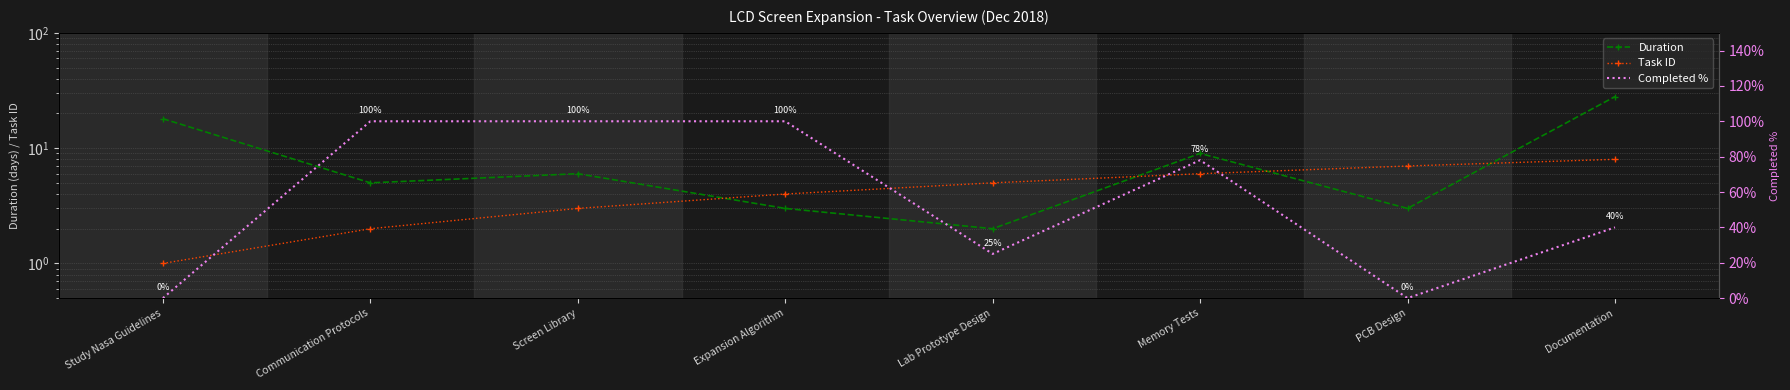

The Duration series shows 28.0 at Documentation. True or false?

True